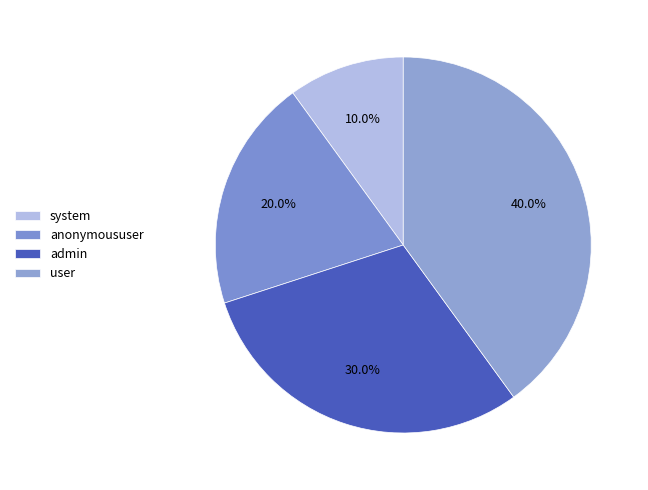

True or false: admin accounts for 24% of the total.

False